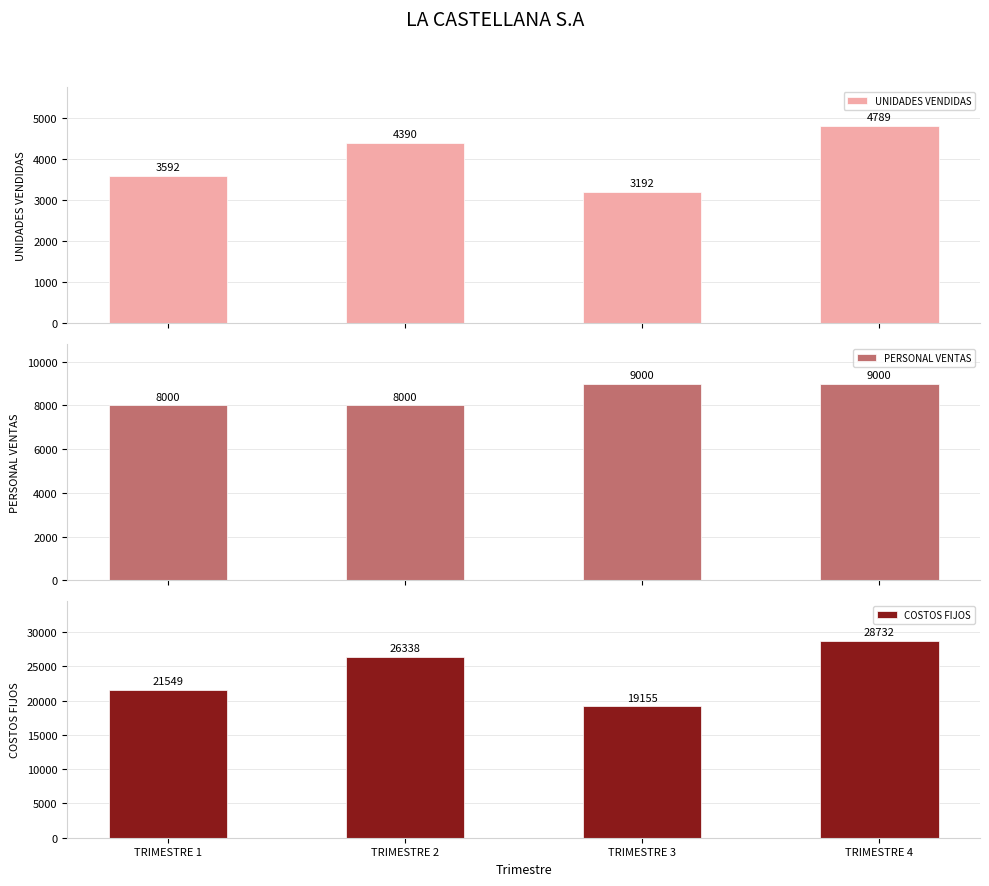

What is the value of the UNIDADES VENDIDAS bar at the 3rd from the left?

3192